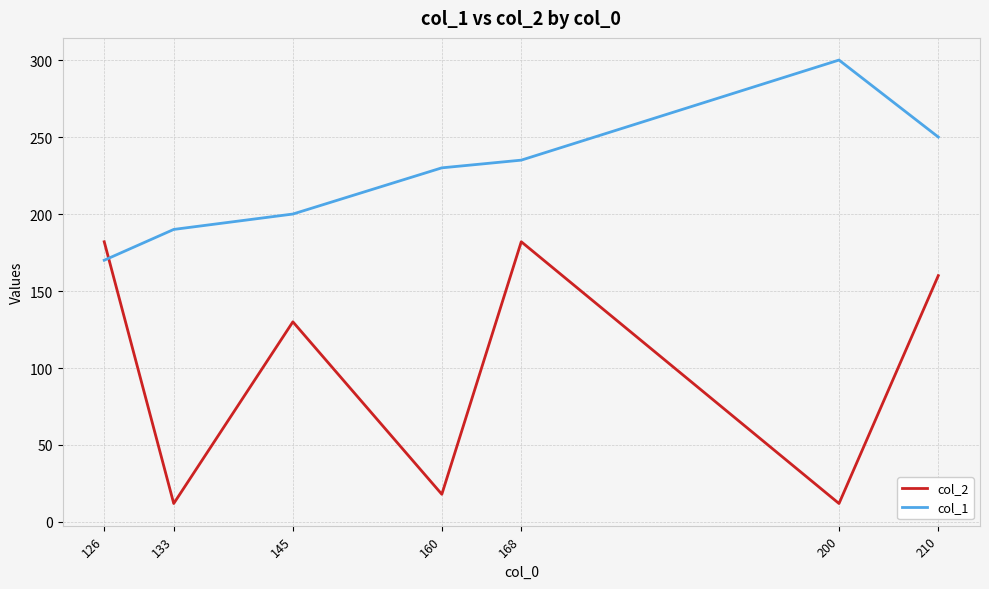

True or false: col_1 and col_2 cross at least once.

True